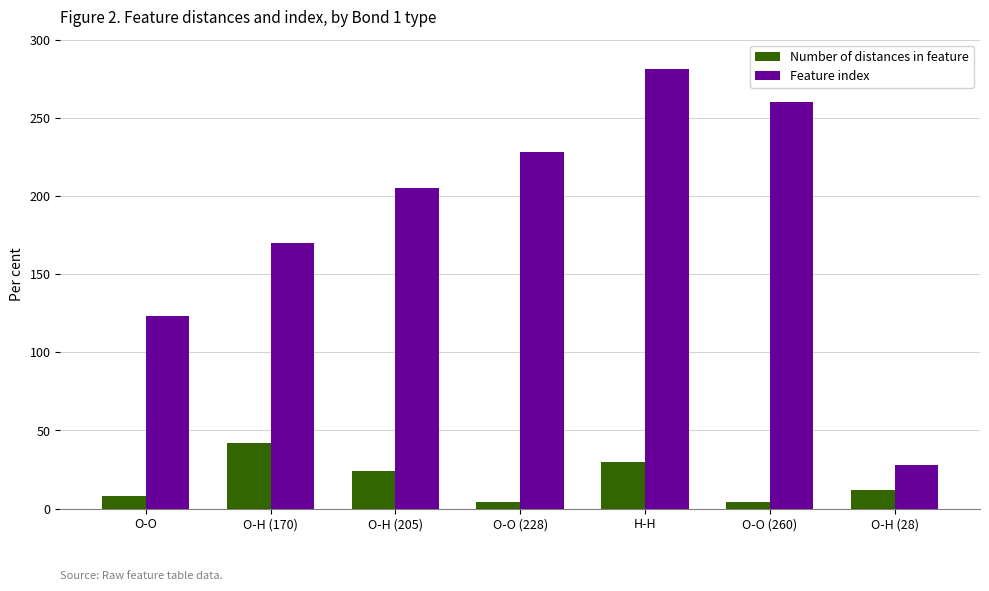

Reading left to right, list all the values displayed in this chart.

Number of distances in feature: O-O=8	O-H (170)=42	O-H (205)=24	O-O (228)=4	H-H=30	O-O (260)=4	O-H (28)=12
Feature index: O-O=123	O-H (170)=170	O-H (205)=205	O-O (228)=228	H-H=281	O-O (260)=260	O-H (28)=28